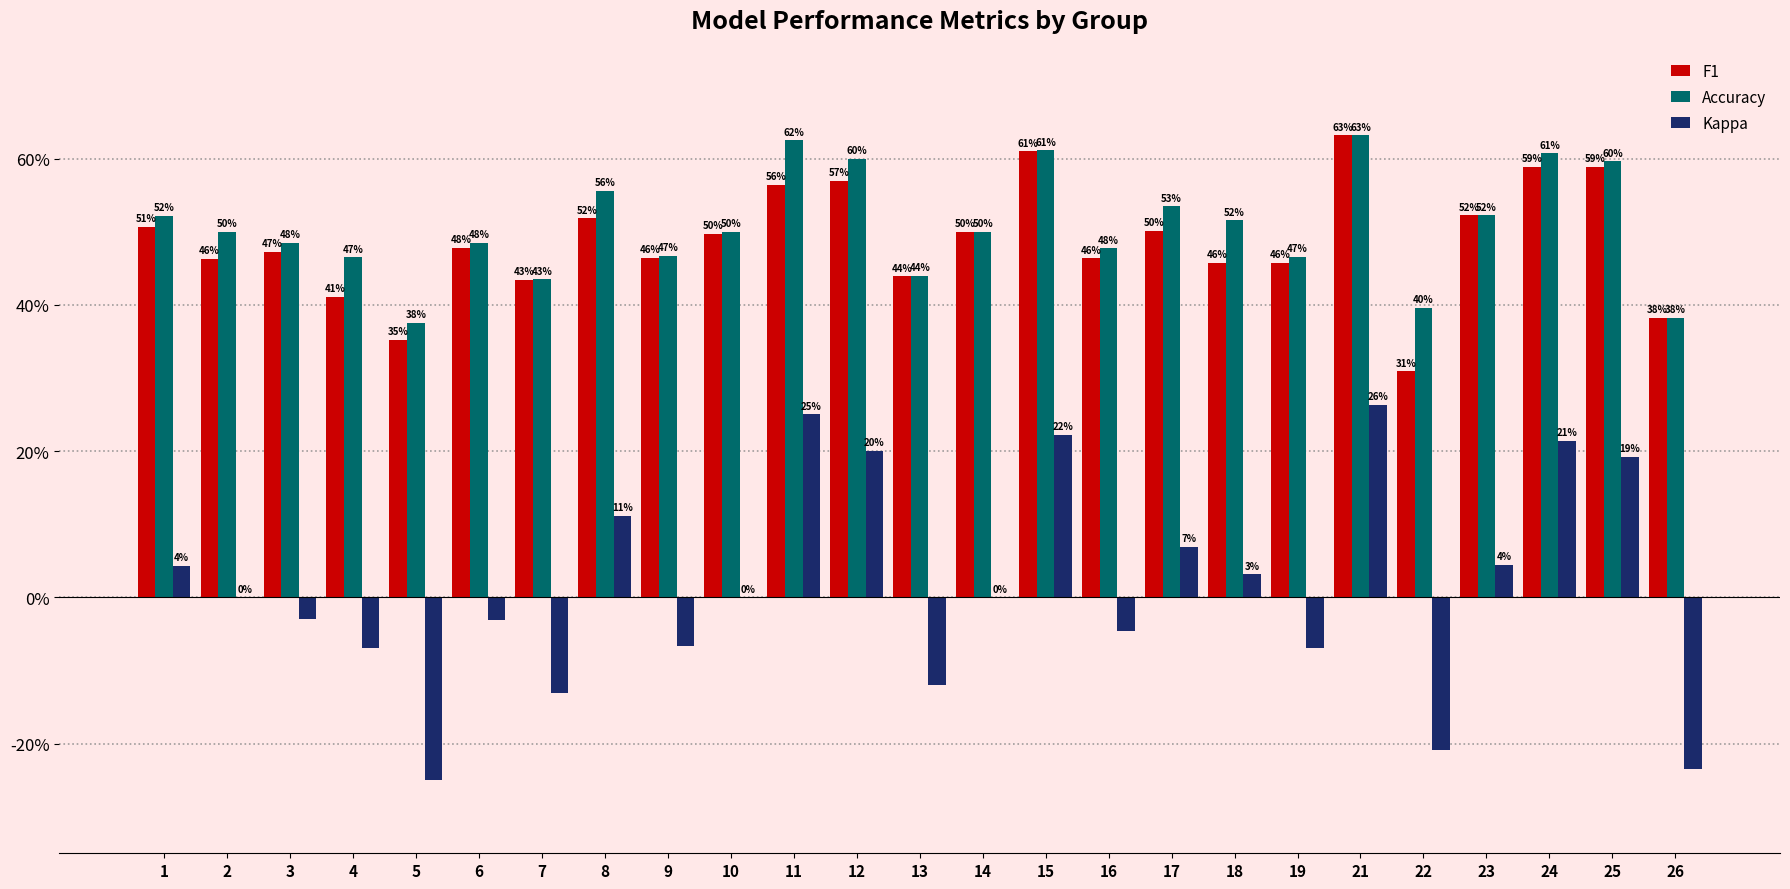

What is the total value across all series at 19?

0.9